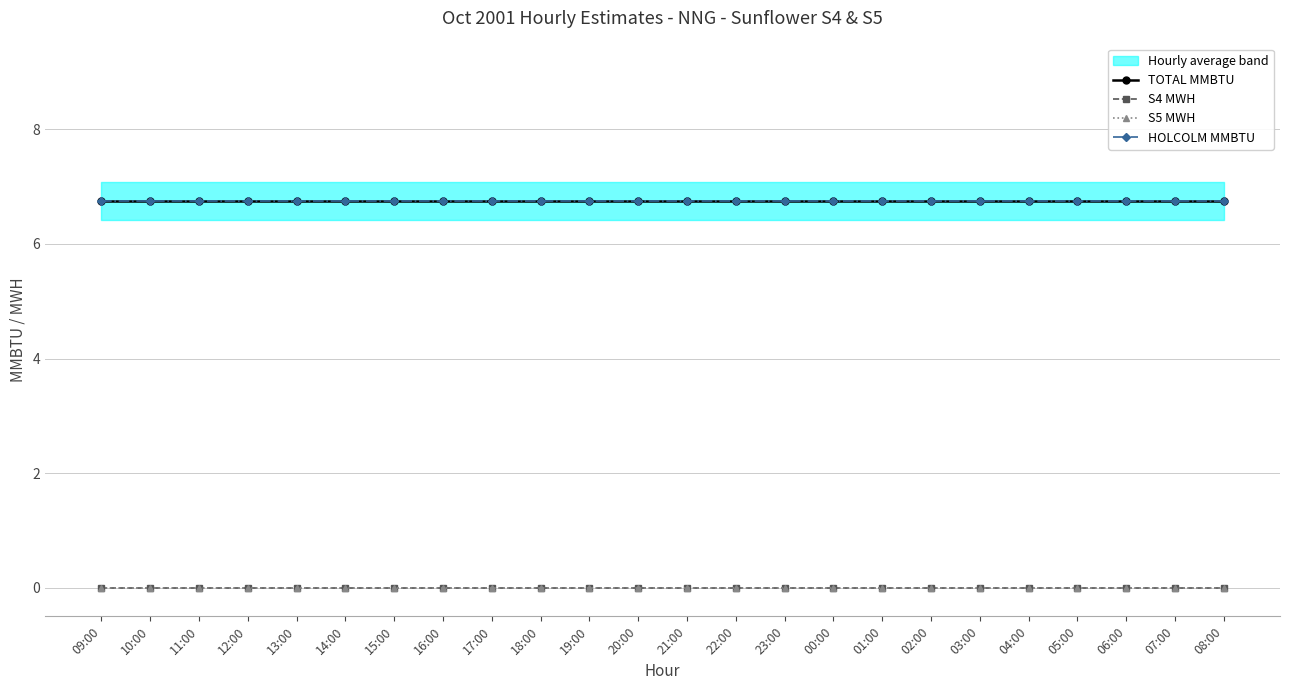

Reading left to right, transcribe all the data shown in this chart.

TOTAL MMBTU: 09:00=6.8	10:00=6.8	11:00=6.8	12:00=6.8	13:00=6.8	14:00=6.8	15:00=6.8	16:00=6.8	17:00=6.8	18:00=6.8	19:00=6.8	20:00=6.8	21:00=6.8	22:00=6.8	23:00=6.8	00:00=6.8	01:00=6.8	02:00=6.8	03:00=6.8	04:00=6.8	05:00=6.8	06:00=6.8	07:00=6.8	08:00=6.8
S4 MWH: 09:00=0.0	10:00=0.0	11:00=0.0	12:00=0.0	13:00=0.0	14:00=0.0	15:00=0.0	16:00=0.0	17:00=0.0	18:00=0.0	19:00=0.0	20:00=0.0	21:00=0.0	22:00=0.0	23:00=0.0	00:00=0.0	01:00=0.0	02:00=0.0	03:00=0.0	04:00=0.0	05:00=0.0	06:00=0.0	07:00=0.0	08:00=0.0
S5 MWH: 09:00=0.0	10:00=0.0	11:00=0.0	12:00=0.0	13:00=0.0	14:00=0.0	15:00=0.0	16:00=0.0	17:00=0.0	18:00=0.0	19:00=0.0	20:00=0.0	21:00=0.0	22:00=0.0	23:00=0.0	00:00=0.0	01:00=0.0	02:00=0.0	03:00=0.0	04:00=0.0	05:00=0.0	06:00=0.0	07:00=0.0	08:00=0.0
HOLCOLM MMBTU: 09:00=6.8	10:00=6.8	11:00=6.8	12:00=6.8	13:00=6.8	14:00=6.8	15:00=6.8	16:00=6.8	17:00=6.8	18:00=6.8	19:00=6.8	20:00=6.8	21:00=6.8	22:00=6.8	23:00=6.8	00:00=6.8	01:00=6.8	02:00=6.8	03:00=6.8	04:00=6.8	05:00=6.8	06:00=6.8	07:00=6.8	08:00=6.8